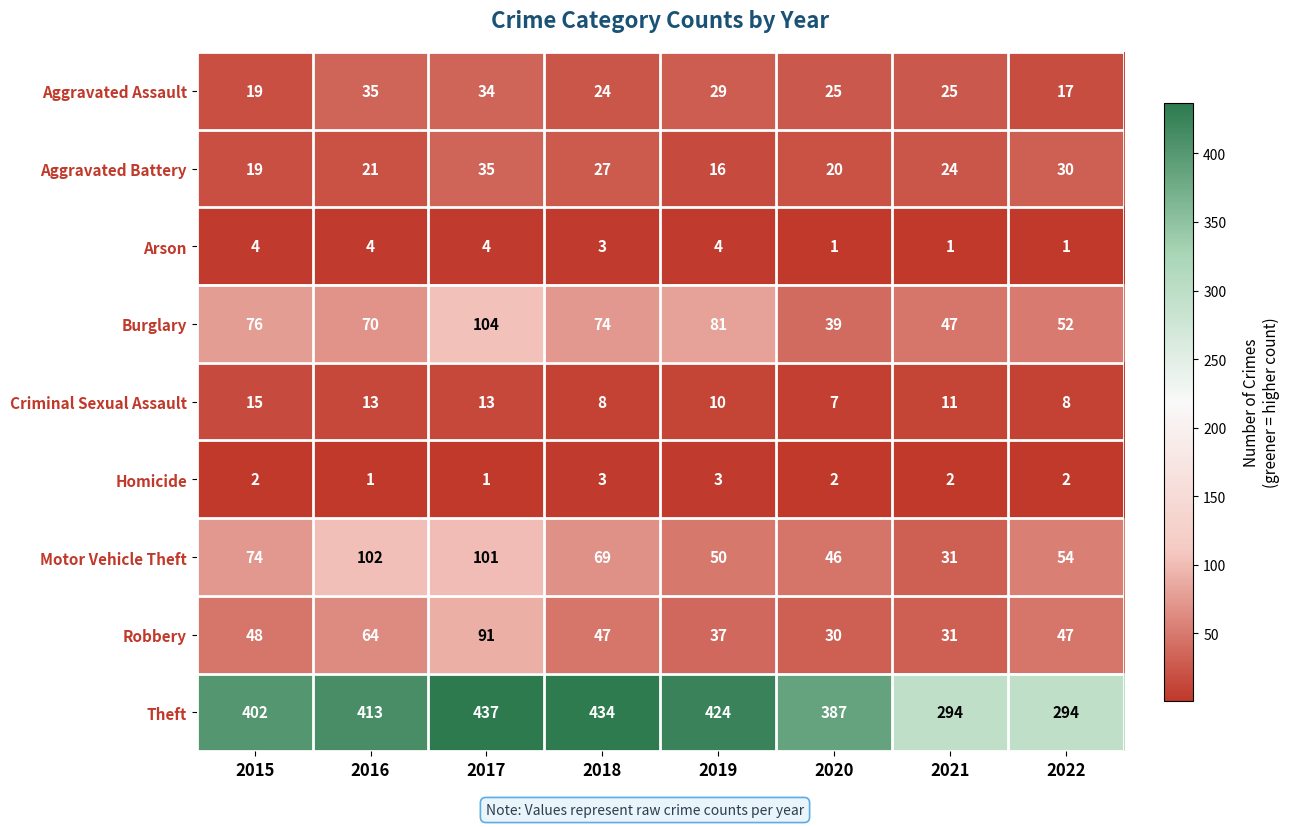

Count the number of data series in this chart.

9